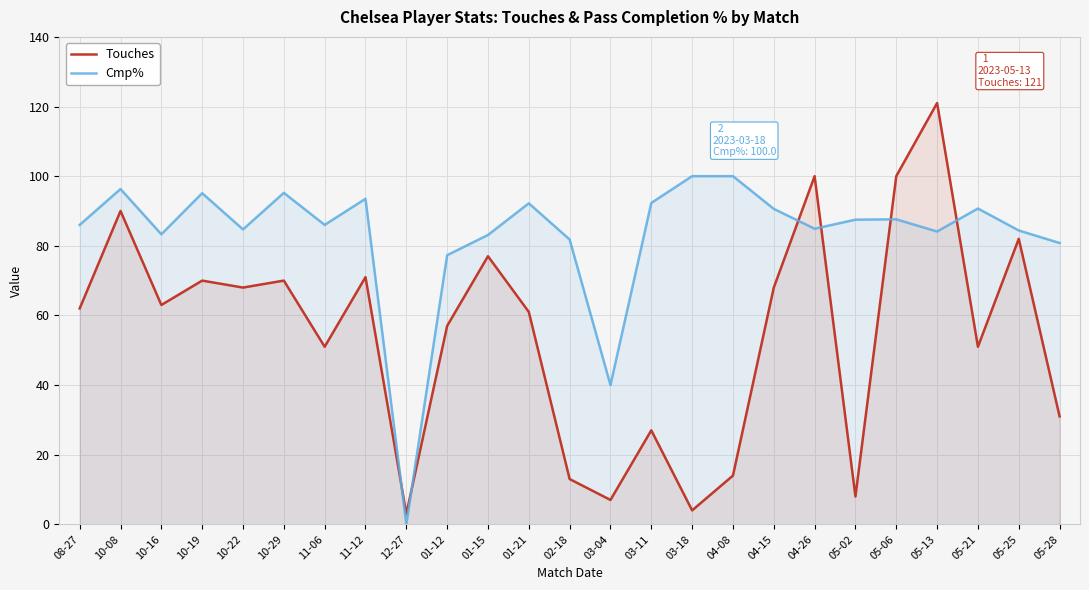

What is the sum of all Cmp% values?

2077.4